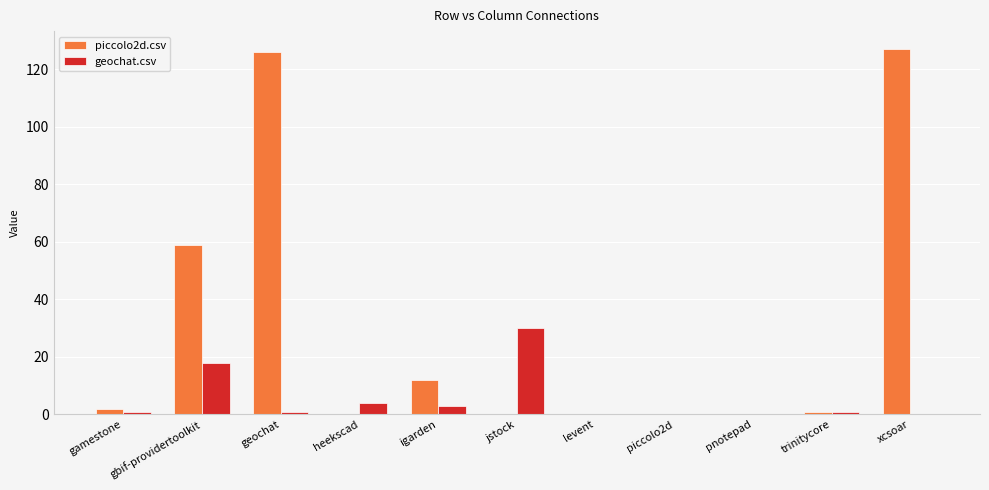

What is the greatest value displayed?

127